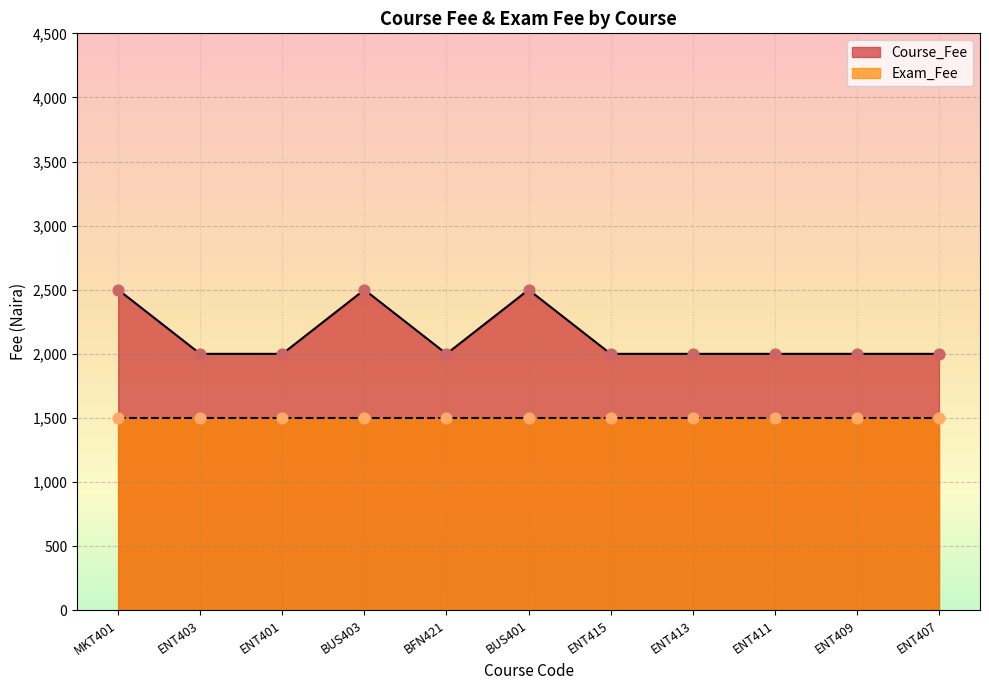

What is the change in value from BUS401 to ENT413?

-500